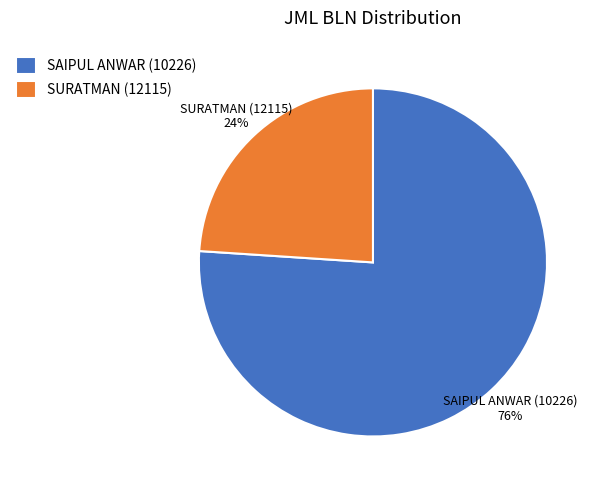

Combined, do SAIPUL ANWAR (10226) and SURATMAN (12115) account for over 50%?

Yes